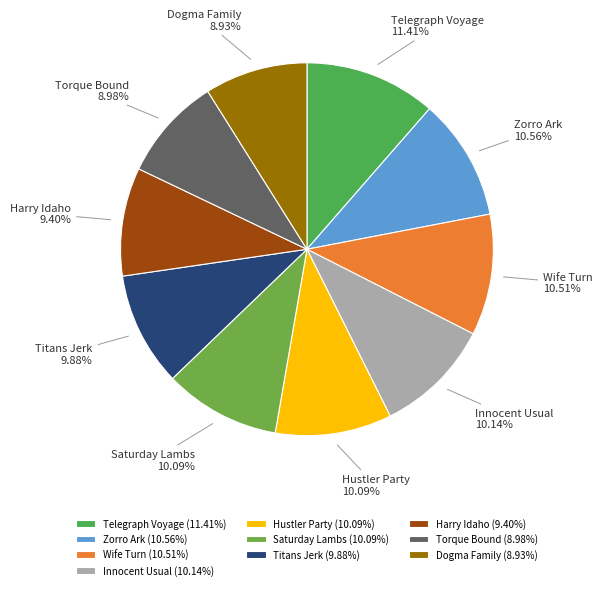

What is the ratio of the value at Dogma Family to the value at Harry Idaho?

0.9